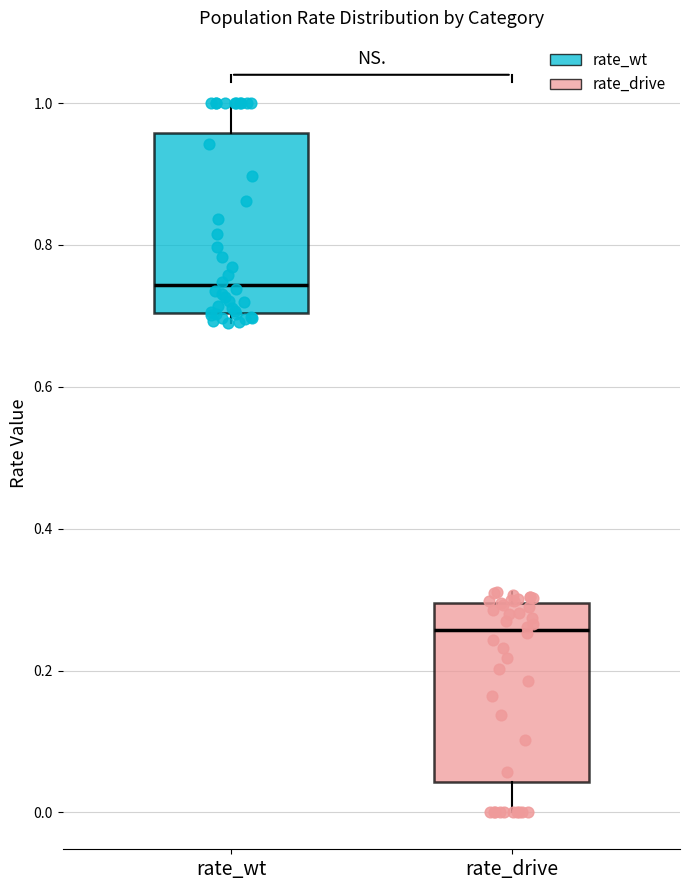

Reading left to right, transcribe this box plot: for each box, give where its median line is, the range the box spans, and where its two whiskers end, as read against the y-axis. The values are not printed on the chart, so give them approximately, as read against the axis.

rate_wt: median 0.74, box 0.70 to 0.96, whiskers 0.68 to 1.00
rate_drive: median 0.26, box 0.04 to 0.30, whiskers 0.00 to 0.32